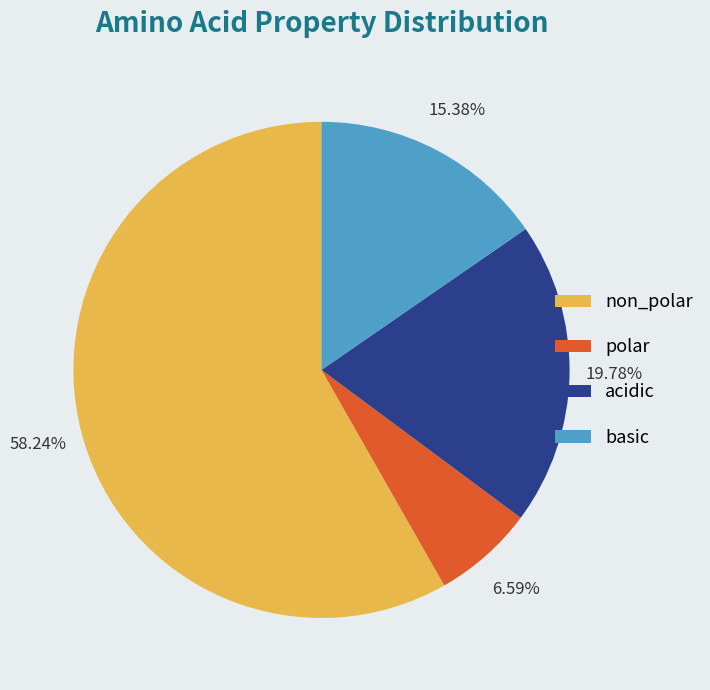

Do polar and basic together represent more than half of the pie?

No